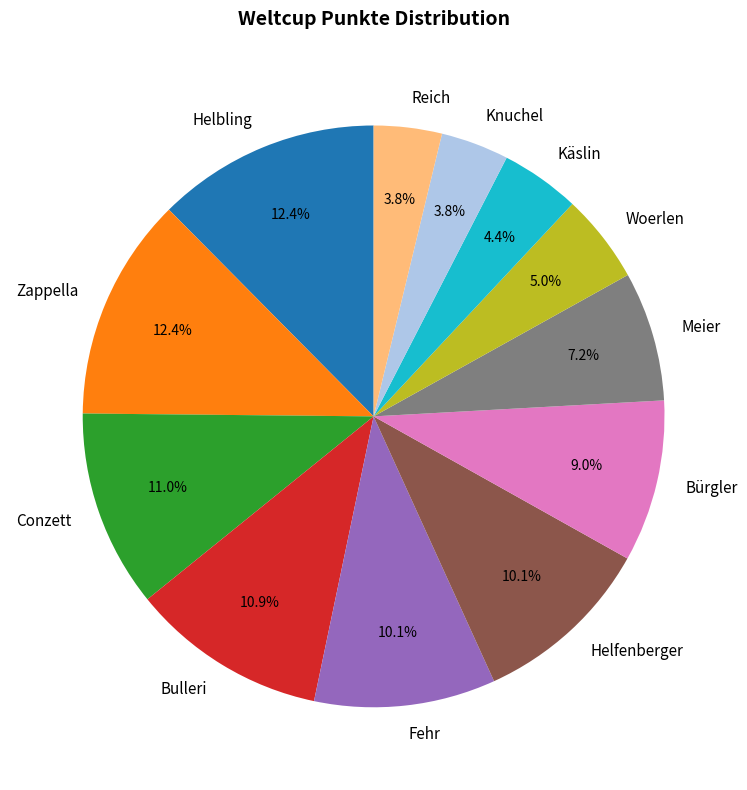

Approximately how many times larger is the value at Bürgler compared to Knuchel?

2.4